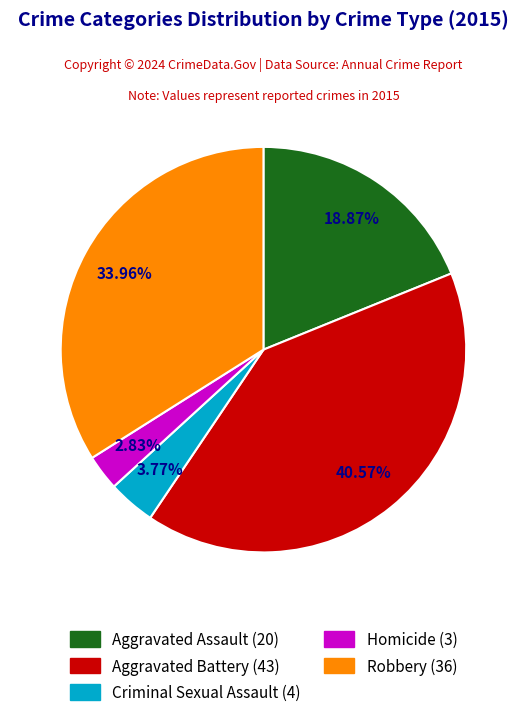

To the nearest percent, what is the difference between the Homicide and Robbery slice percentages?

31%